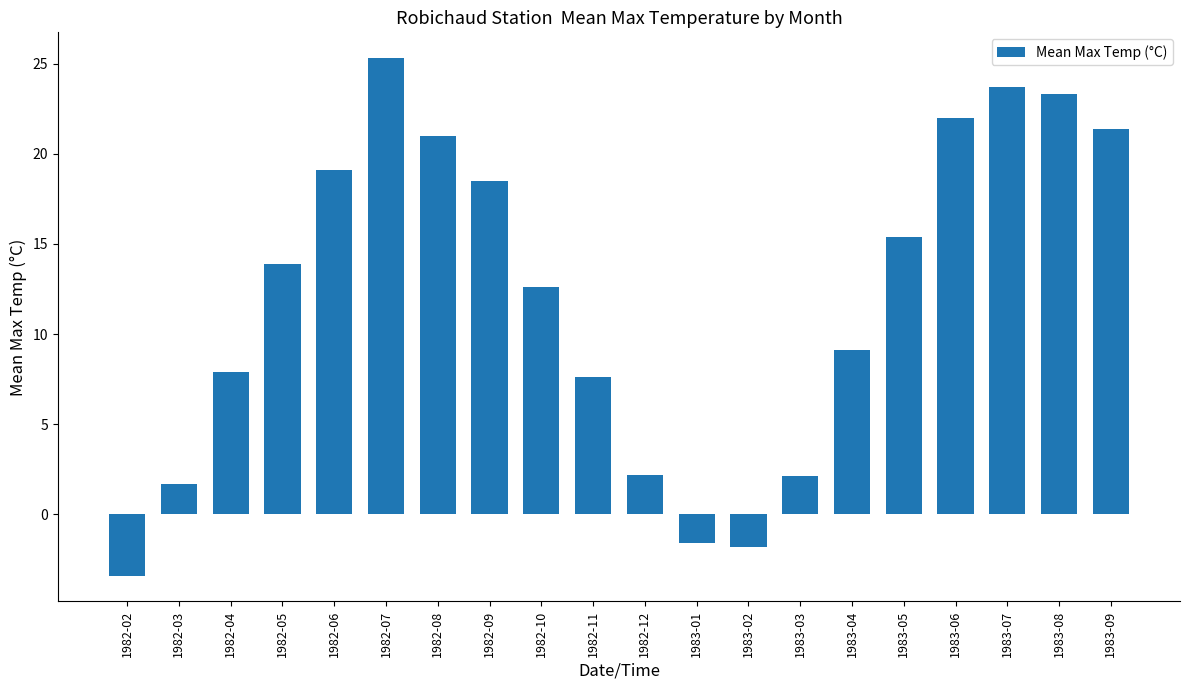

What position from the right is 1982-05?

17